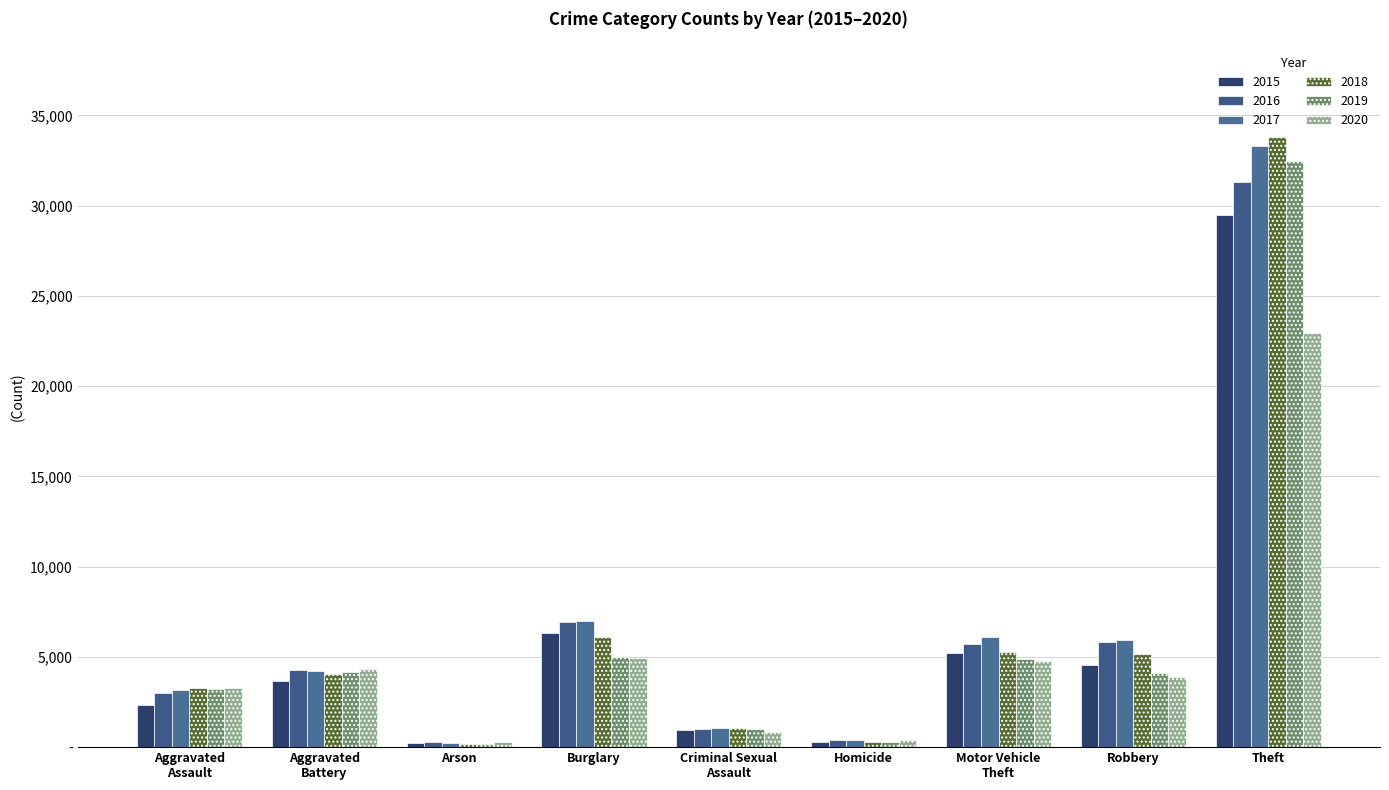

What is the total value across all series at Burglary?

36359